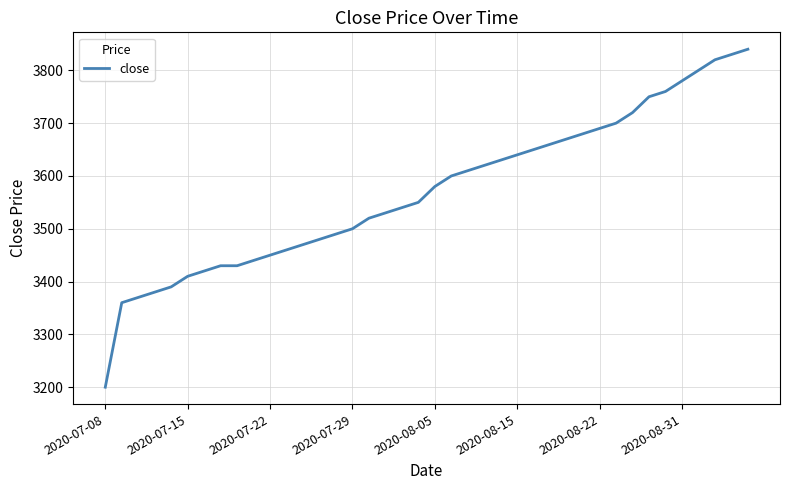

Does the chart have visible grid lines?

Yes